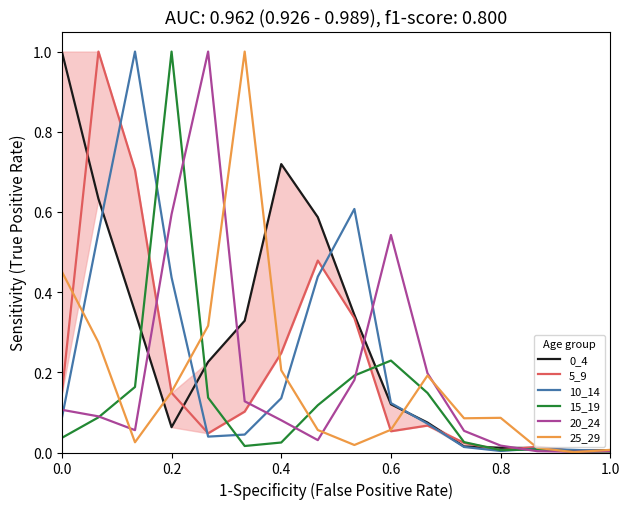

What are all the series names shown in the legend?

0_4, 5_9, 10_14, 15_19, 20_24, 25_29